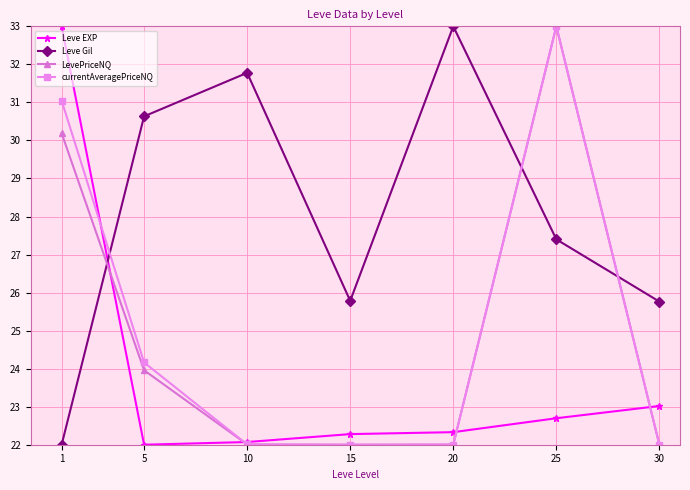

What is the difference between the highest and lowest values at 1?

11.0